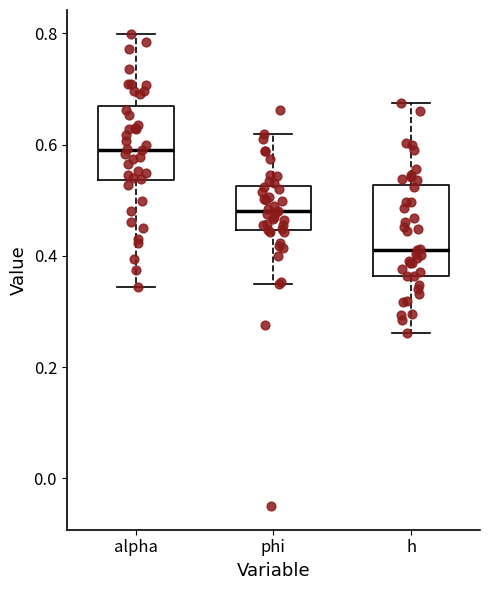

Where is the upper edge of the box for h on the y-axis? The values are not printed on the chart, so give them approximately, as read against the axis.

0.52